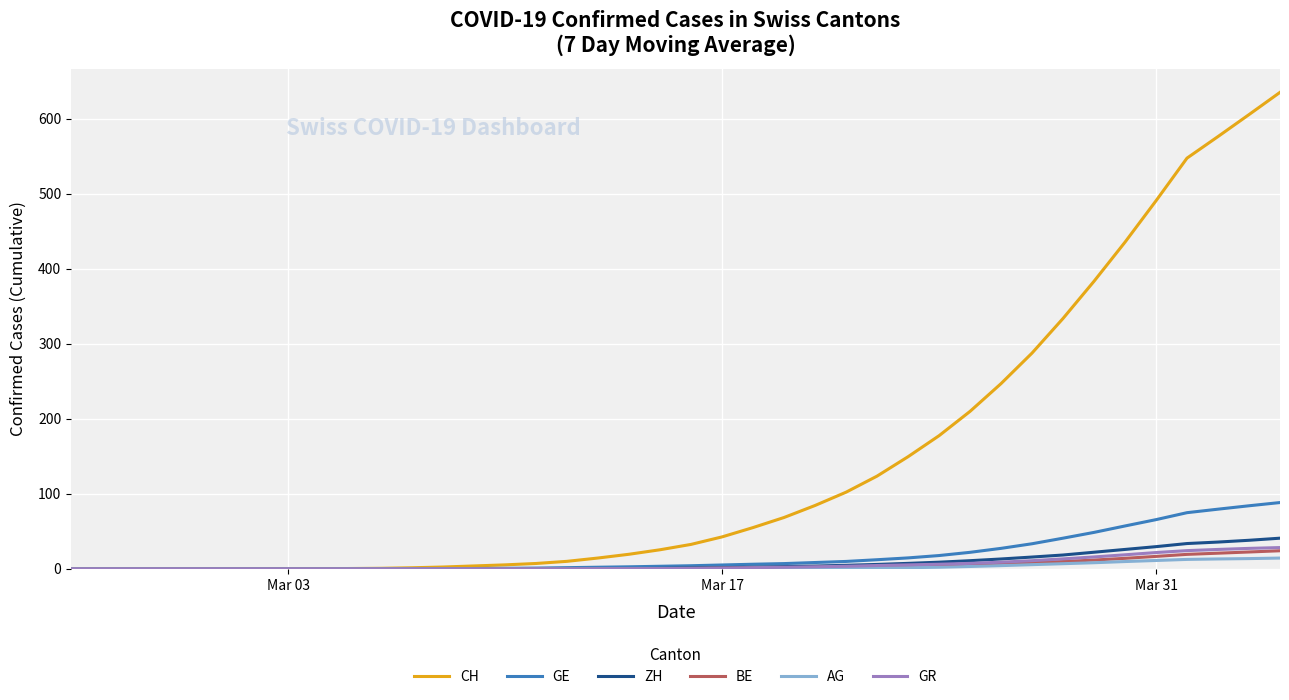

Which series has the largest range (max minus min)?

CH